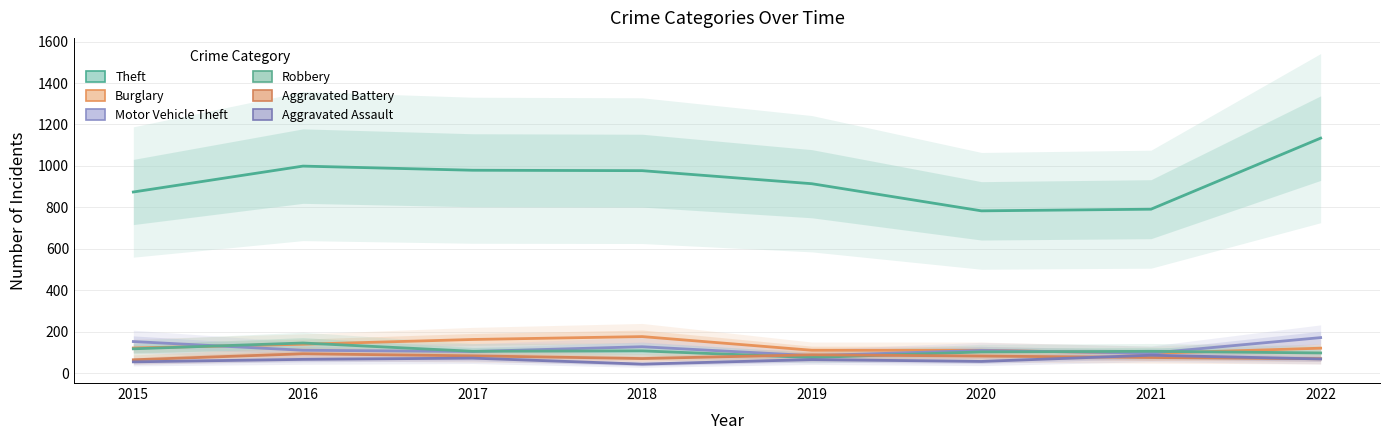

Is the value of Burglary at 2022 greater than the value of Robbery at 2020?

Yes